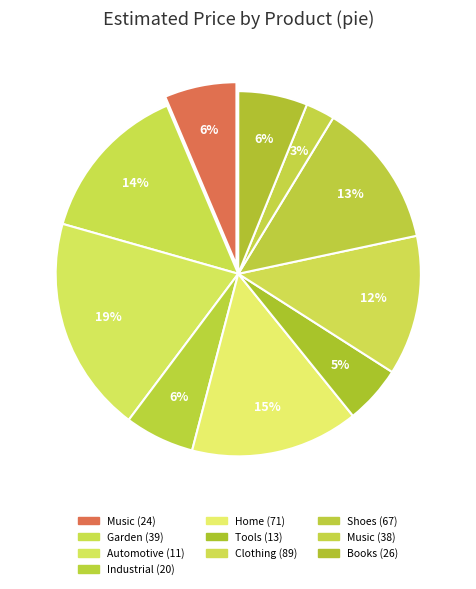

Combined, do Industrial (20) and Books (26) account for over 50%?

No